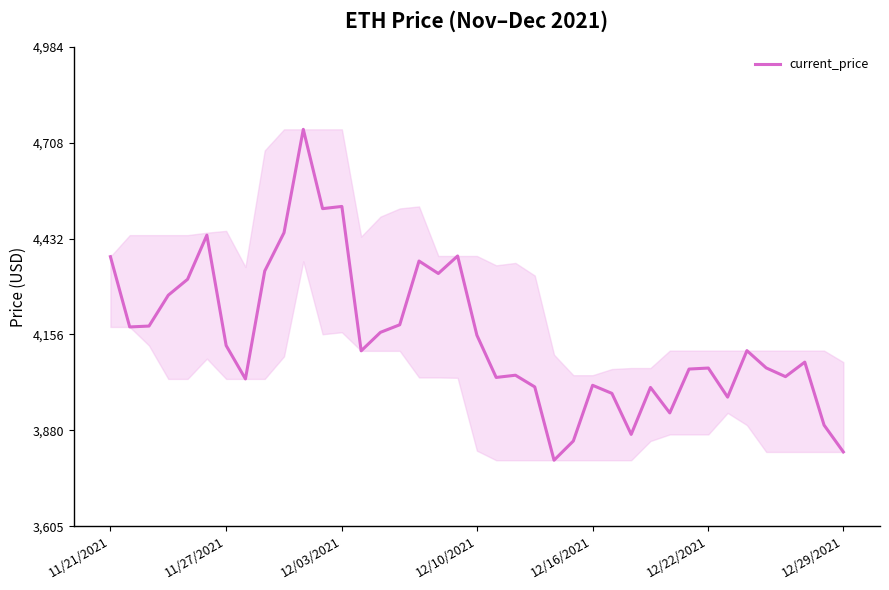

What is the minimum value shown in the chart?

3794.3